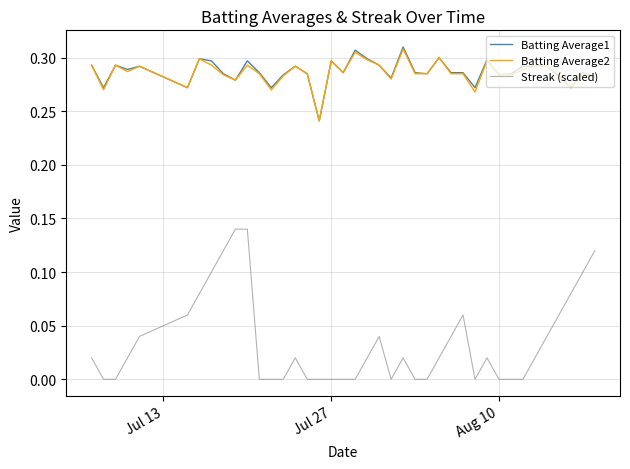

True or false: Streak (scaled) and Batting Average1 cross at least once.

False